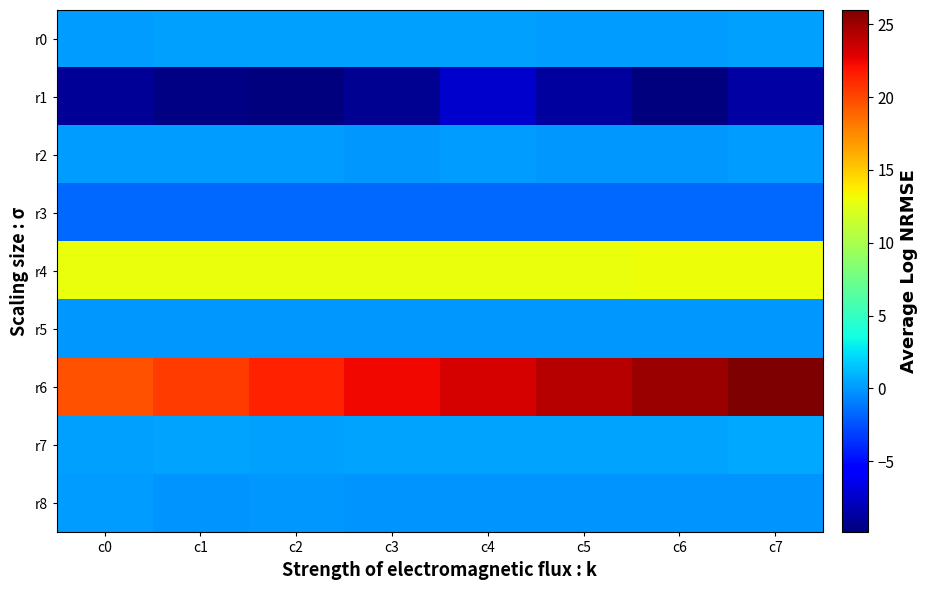

How many distinct data groups are displayed?

9